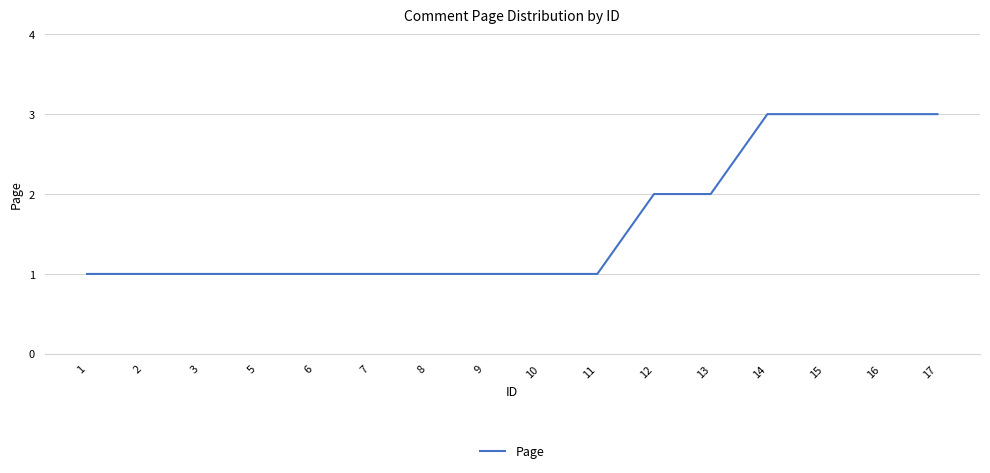

Reading left to right, what are all the values shown in this chart?

1=1	2=1	3=1	5=1	6=1	7=1	8=1	9=1	10=1	11=1	12=2	13=2	14=3	15=3	16=3	17=3